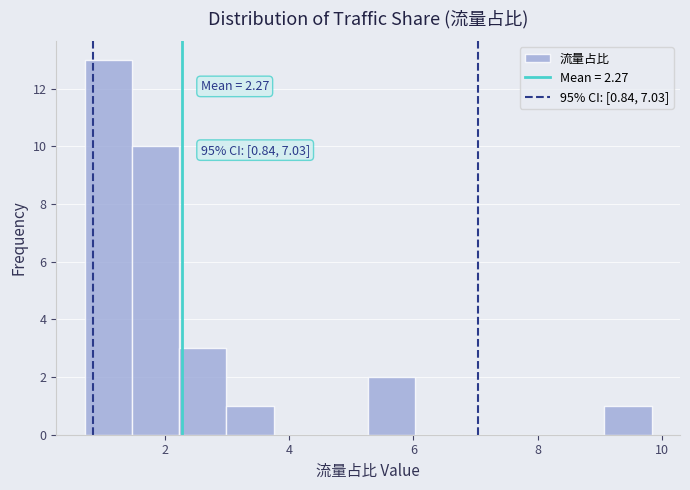

Read against the x-axis, roughly where is the centre of the tallest bar?

1.0